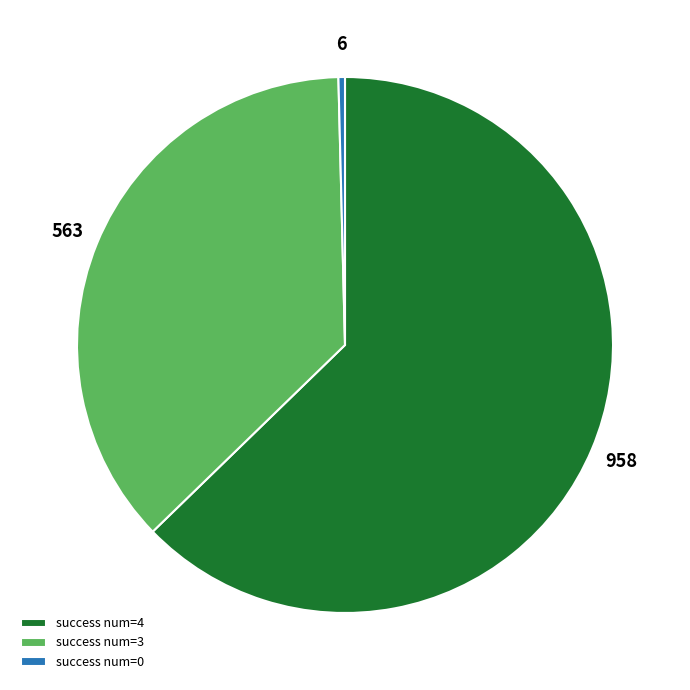

Does any single category account for the majority?

Yes